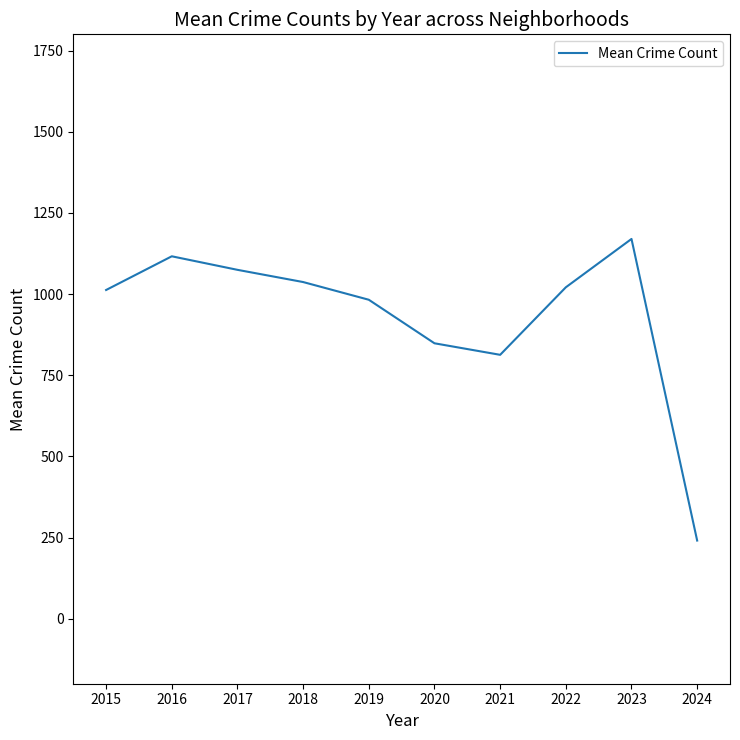

What is the change in value from 2016 to 2017?

-41.7